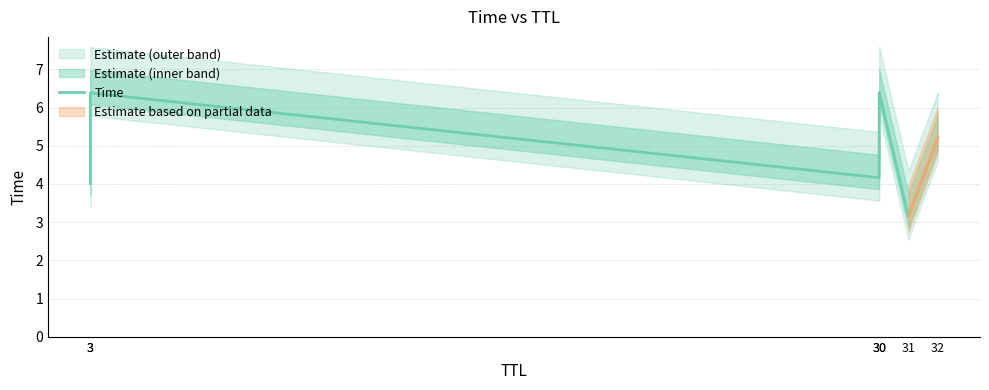

The chart shows a value of 4.2 at 30. True or false?

True